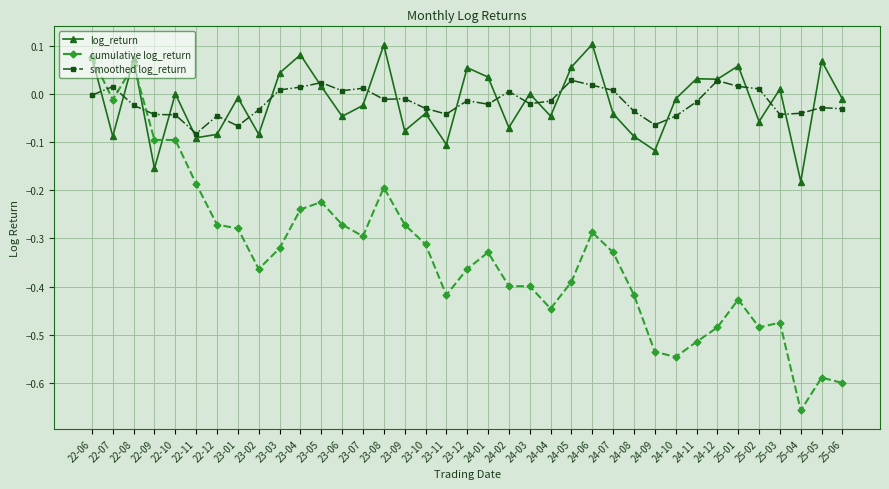

True or false: log_return has a value of -0.1 at 24-08.

True